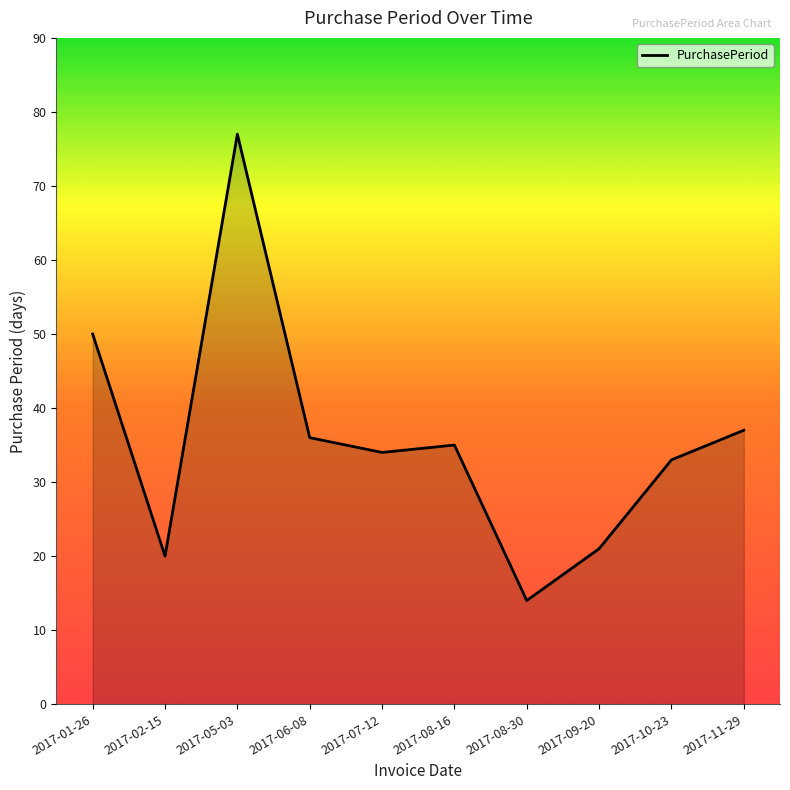

Reading left to right, list all the values displayed in this chart.

50	20	77	36	34	35	14	21	33	37